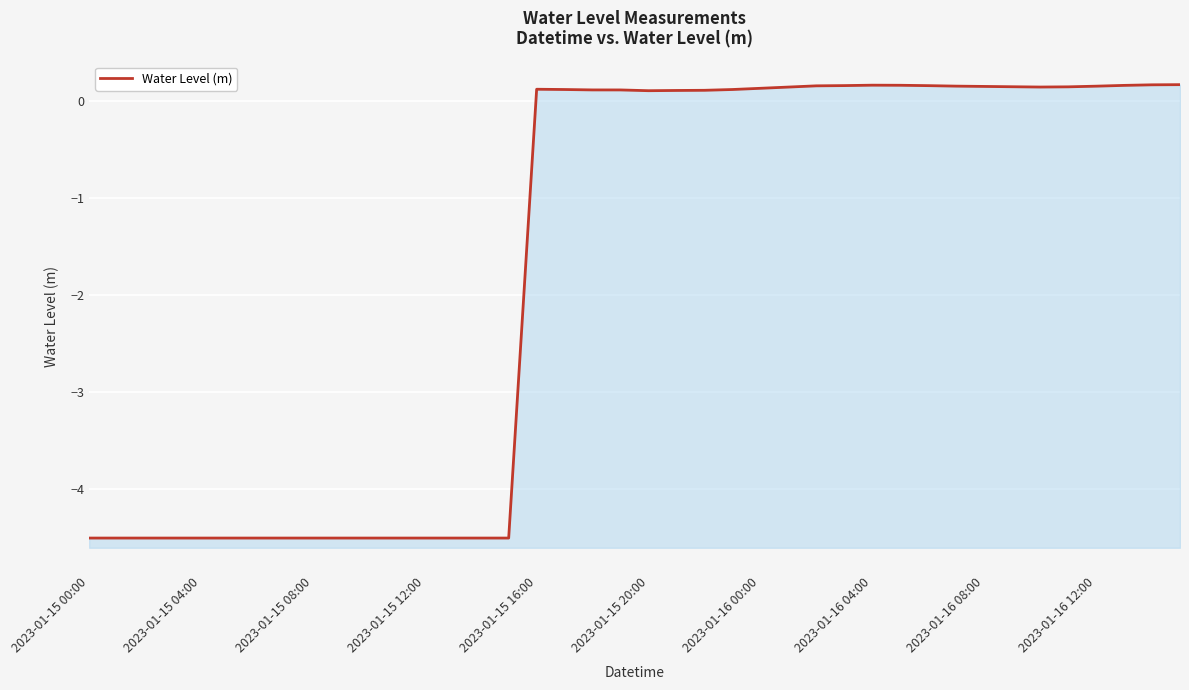

What is the value of the 22nd point from the left?

0.1